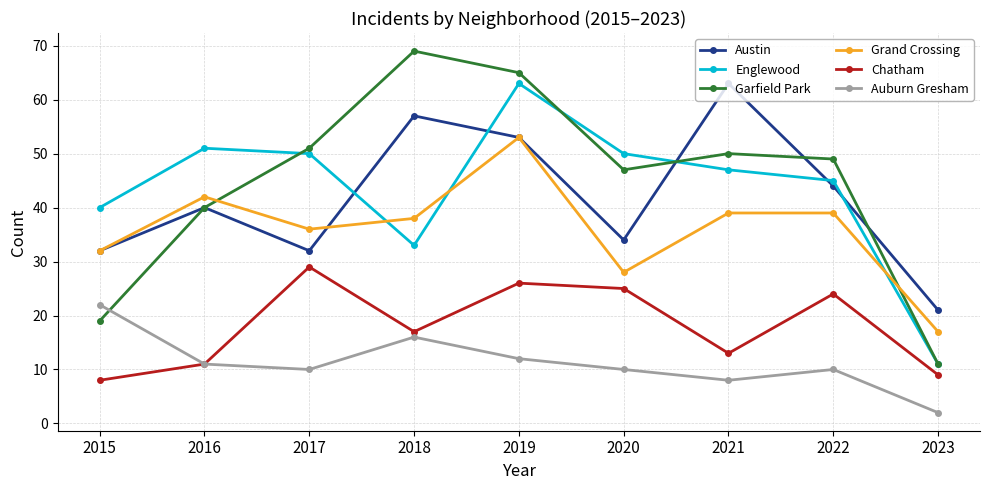

At which label does Auburn Gresham first exceed 10?

2015